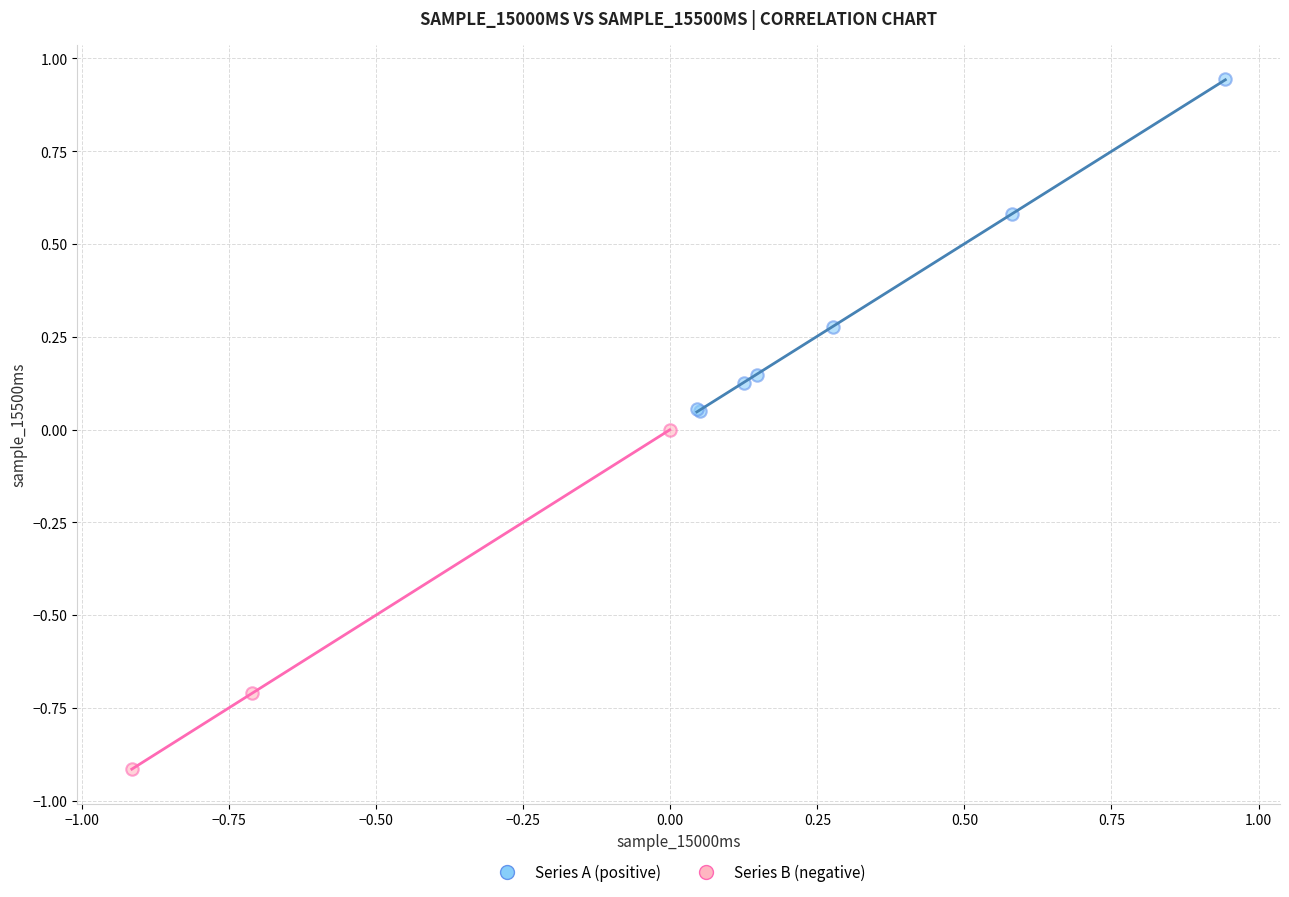

Which series reaches the minimum Y coordinate?

Series B (negative)